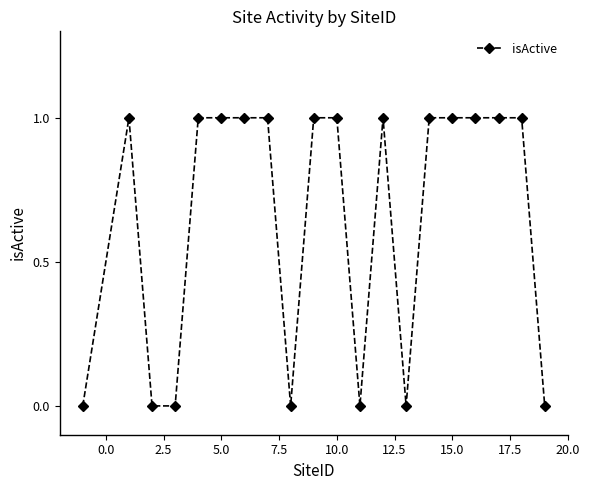

Reading right to left, transcribe all the data shown in this chart.

0	1	1	1	1	1	0	1	0	1	1	0	1	1	1	1	0	0	1	0